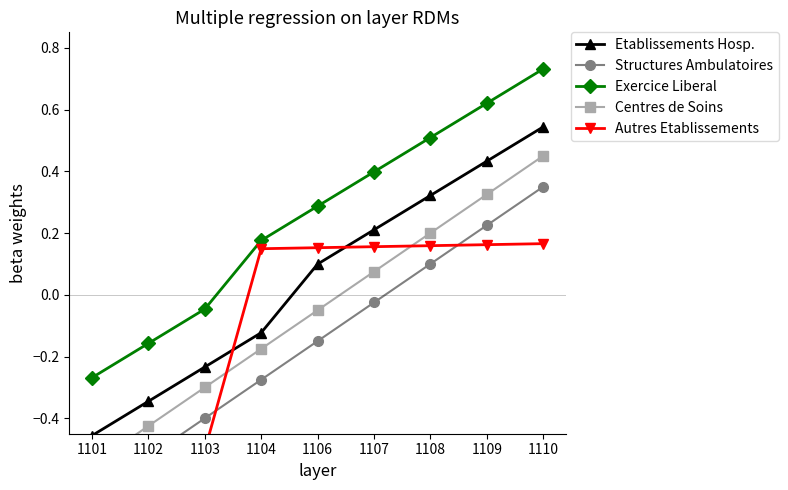

What is the sum of the Exercice Liberal values at 1108 and 1101?

0.2